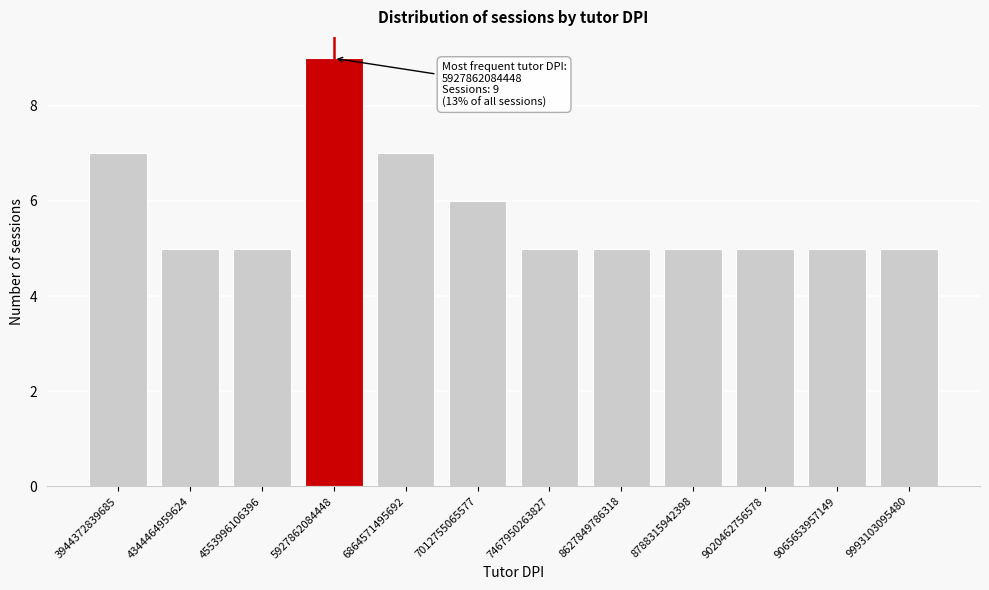

Reading left to right, extract all data points from this chart.

7	5	5	9	7	6	5	5	5	5	5	5